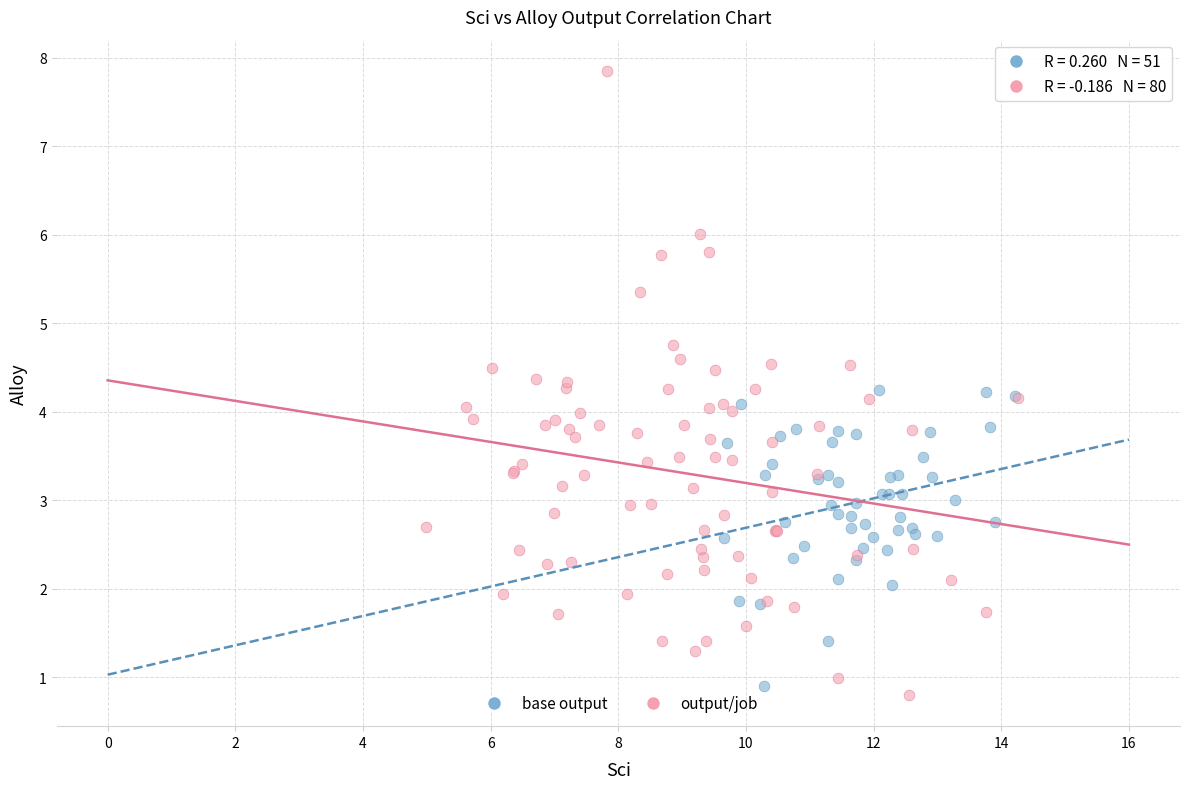

Which series has the largest Y range (max minus min)?

output/job